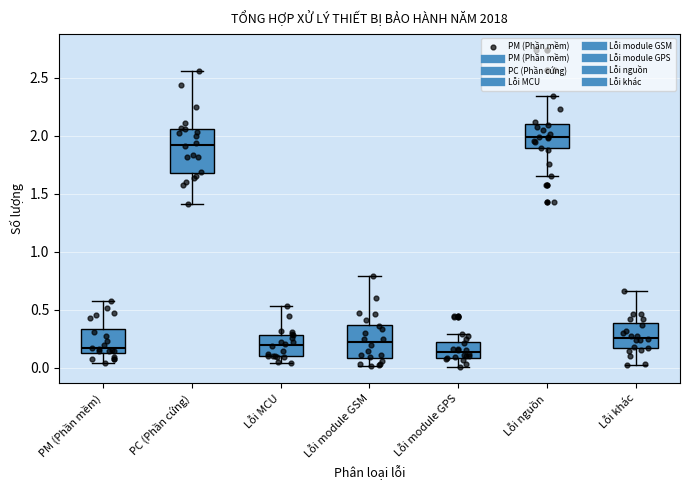

Where is the upper edge of the box for Lỗi module GPS on the y-axis? The values are not printed on the chart, so give them approximately, as read against the axis.

0.20